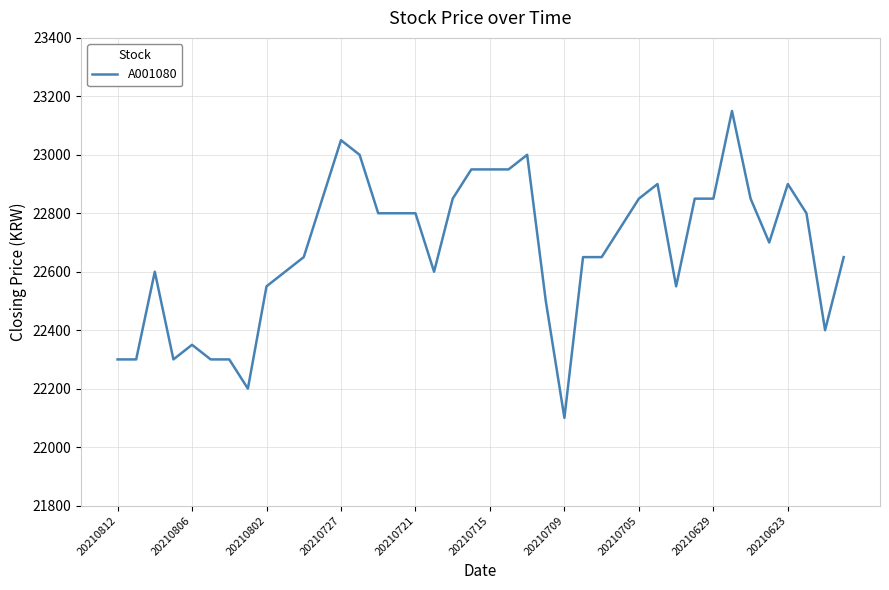

True or false: the data has more than 2 interior local peaks.

True